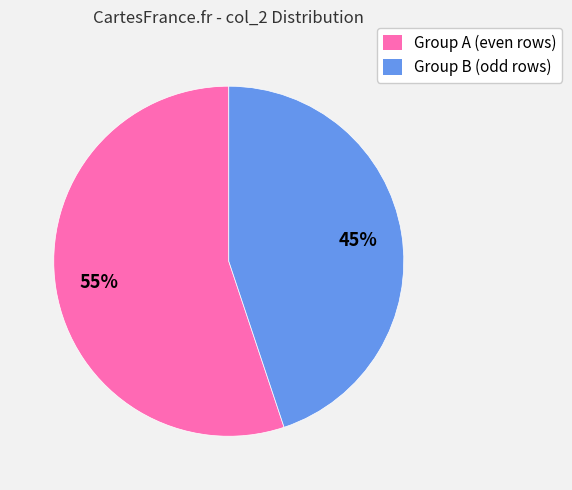

How many slices are in this pie chart?

2